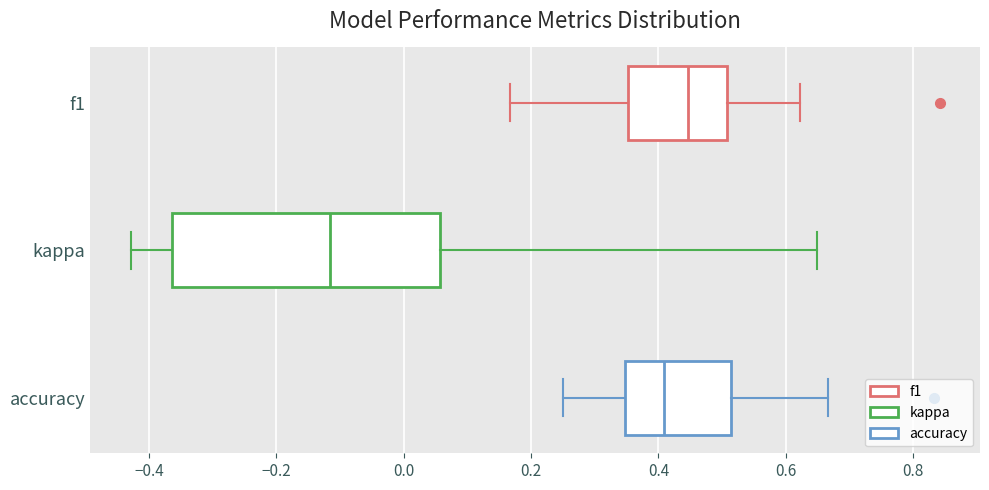

Which box has the furthest to the left median line?

kappa